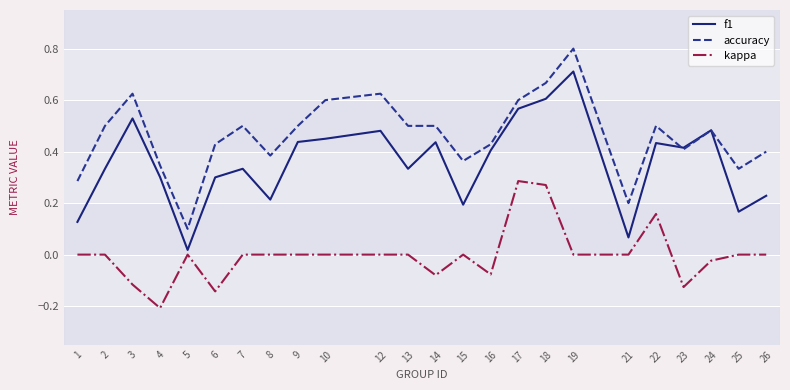

True or false: kappa and accuracy cross at least once.

False